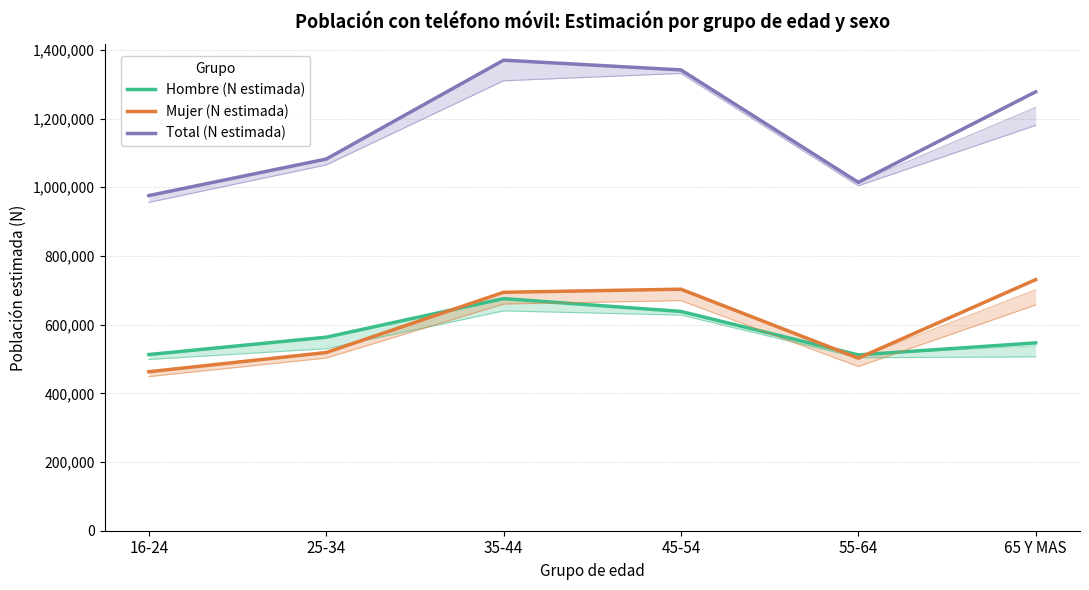

Which has a higher value, 25-34 or 45-54?

45-54